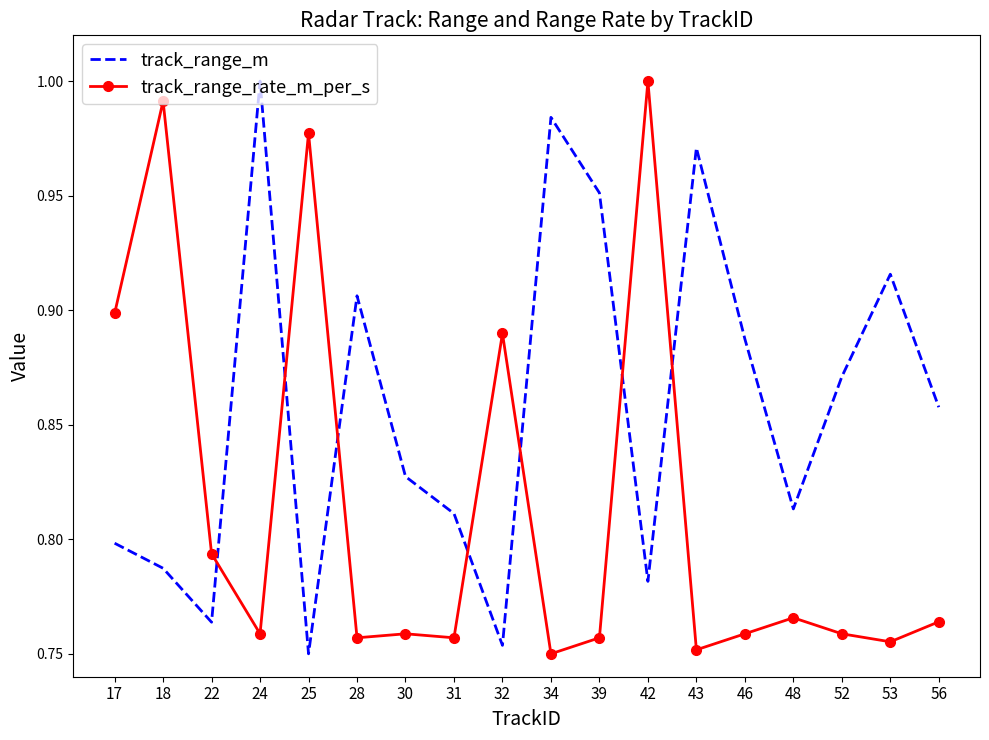

At how many categories does at least one series exceed 0?

18